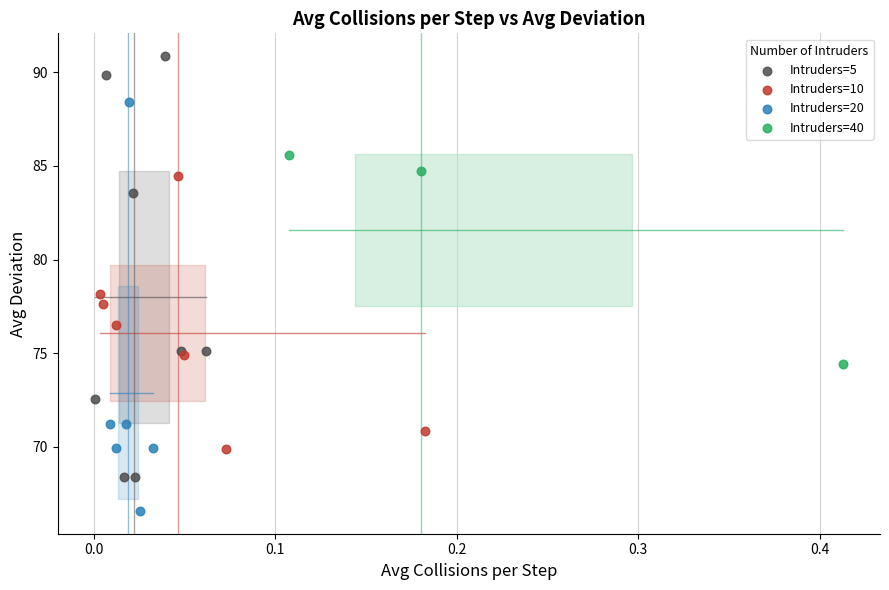

Which series contains the lowest Y value?

Intruders=20